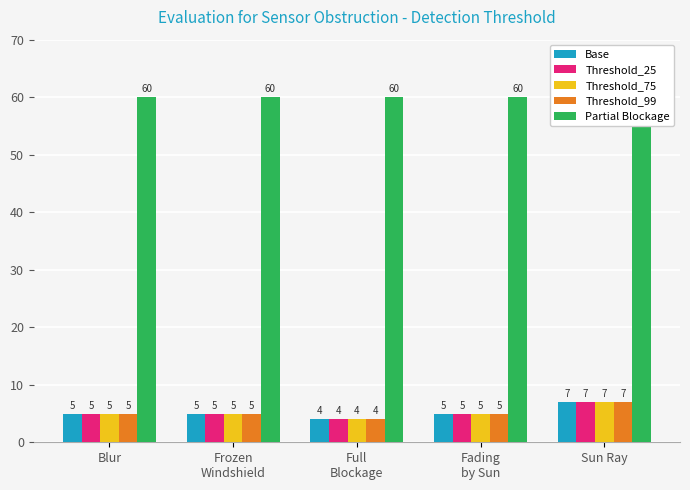

Between Frozen
Windshield and Full
Blockage, which series saw the biggest shift?

Base